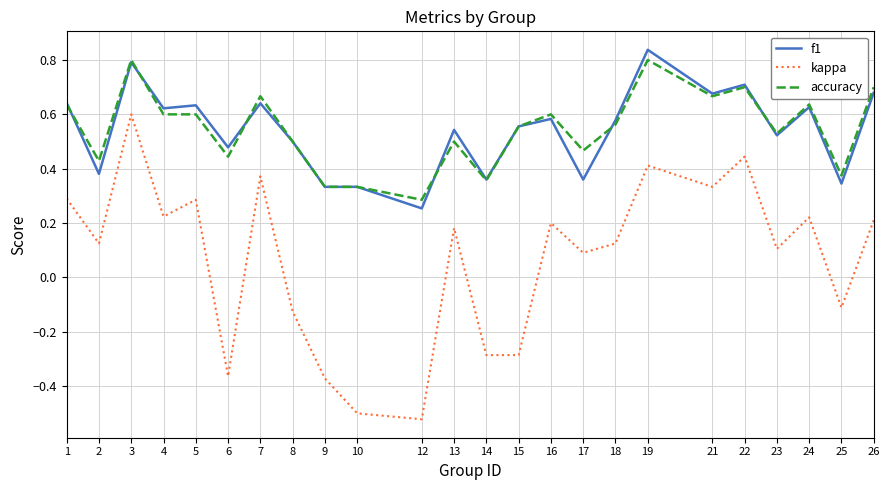

True or false: f1 and kappa intersect in this chart.

False